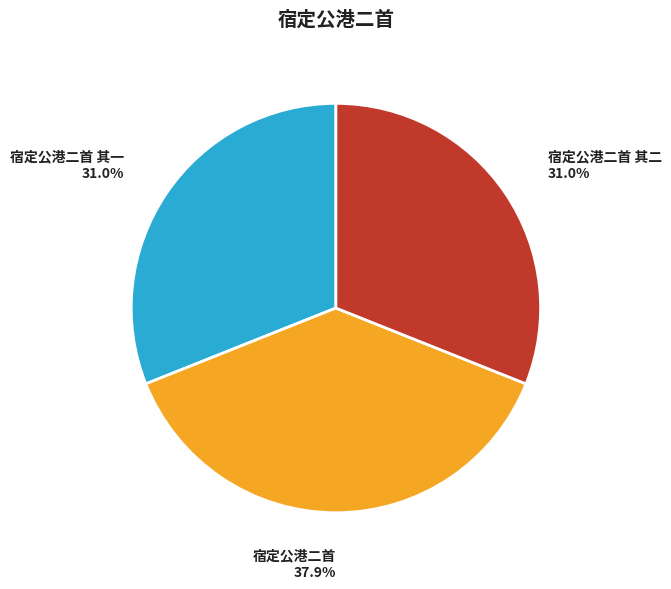

Is there any slice that represents more than half of the pie?

No